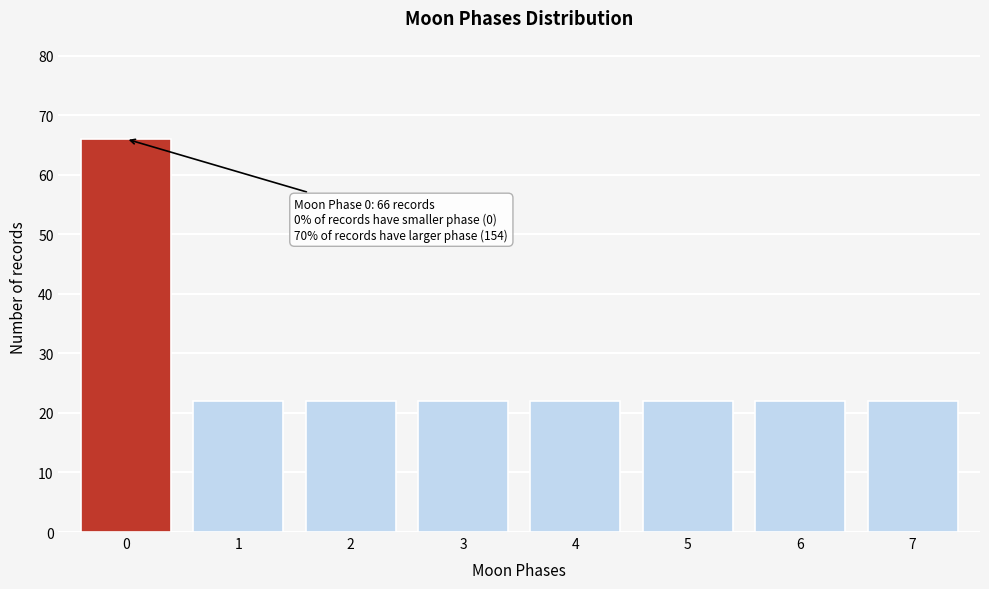

Reading left to right, transcribe all the data shown in this chart.

0=66	1=22	2=22	3=22	4=22	5=22	6=22	7=22